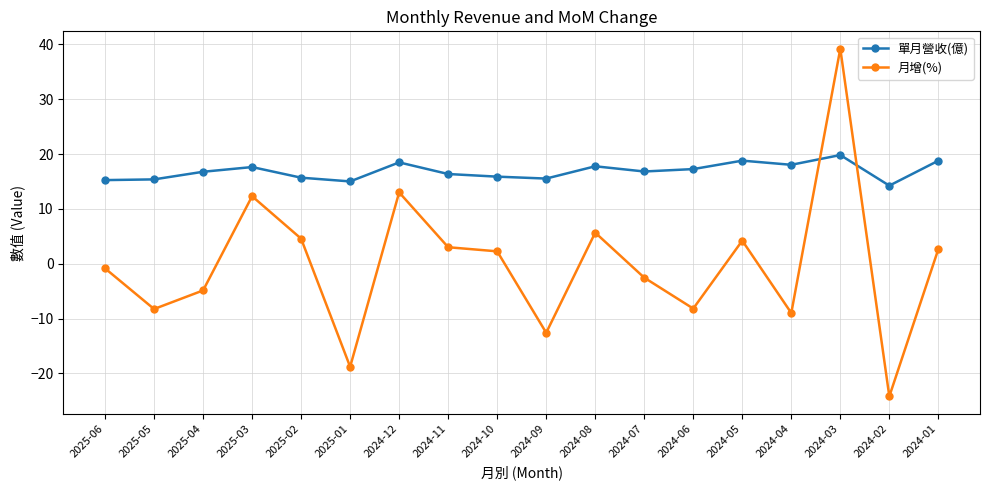

What is the minimum value for 單月營收(億)?

14.2